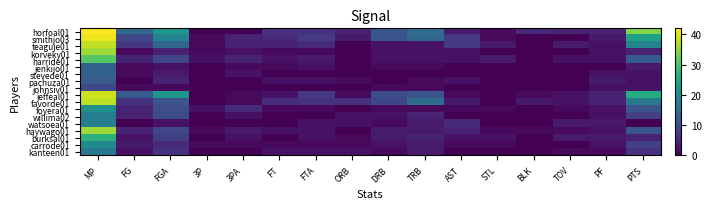

How many categories are shown in the chart?

16